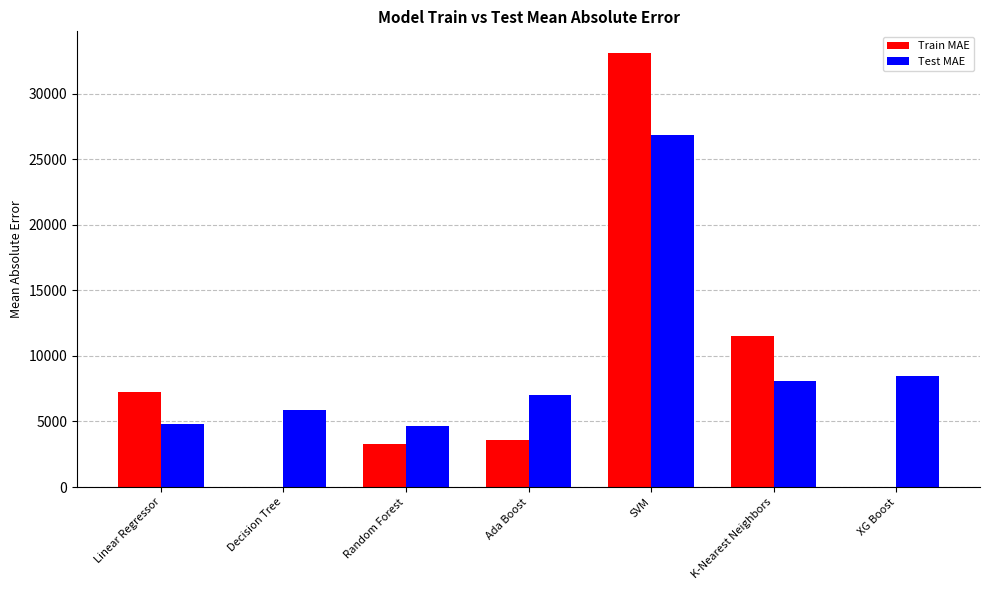

What is the sum of all Test MAE values?

65781.0